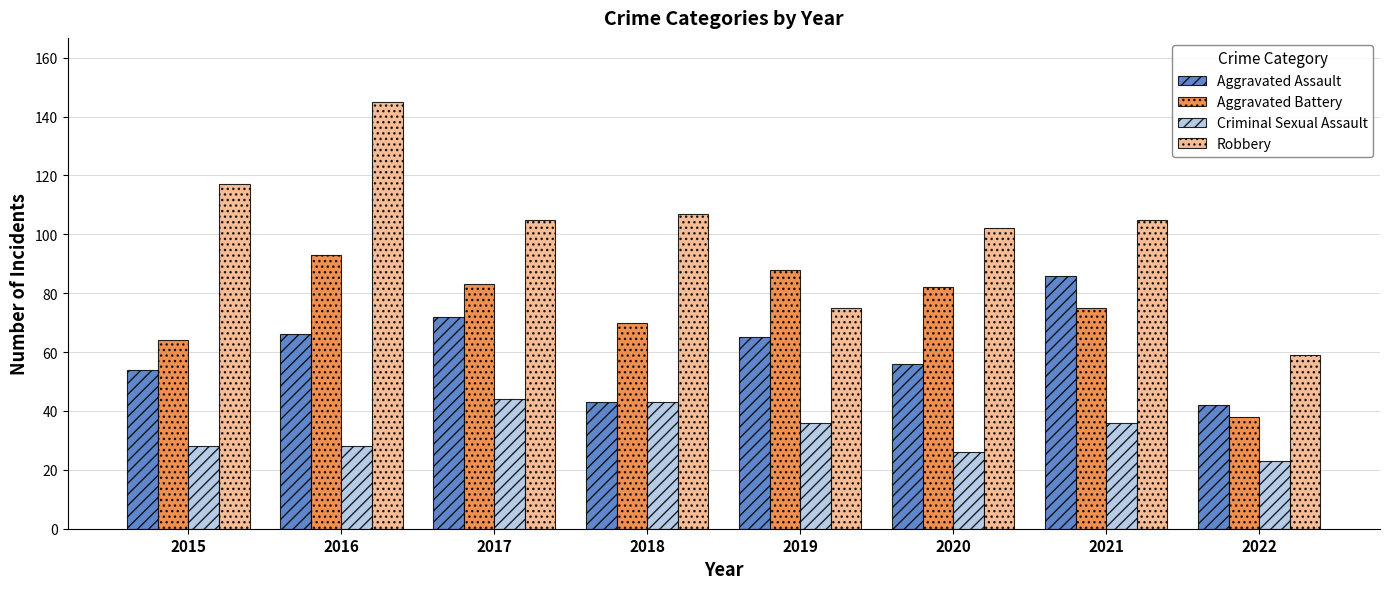

Reading left to right, transcribe all the data shown in this chart.

Aggravated Assault: 2015=54	2016=66	2017=72	2018=43	2019=65	2020=56	2021=86	2022=42
Aggravated Battery: 2015=64	2016=93	2017=83	2018=70	2019=88	2020=82	2021=75	2022=38
Criminal Sexual Assault: 2015=28	2016=28	2017=44	2018=43	2019=36	2020=26	2021=36	2022=23
Robbery: 2015=117	2016=145	2017=105	2018=107	2019=75	2020=102	2021=105	2022=59